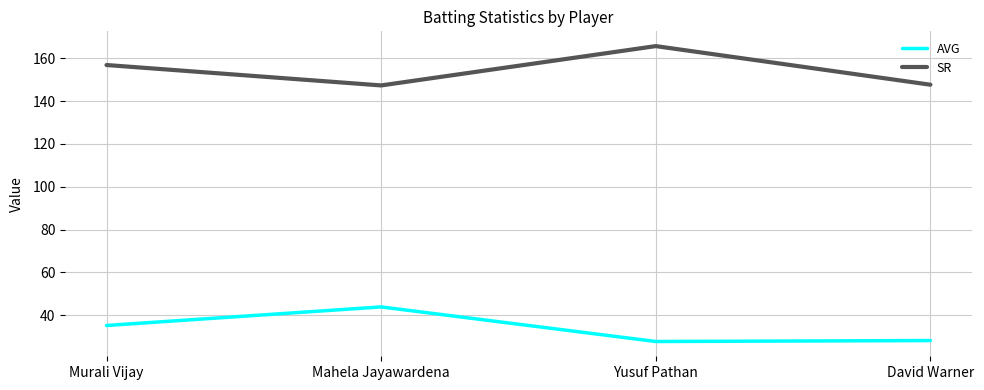

The SR series shows 251.7 at Yusuf Pathan. True or false?

False